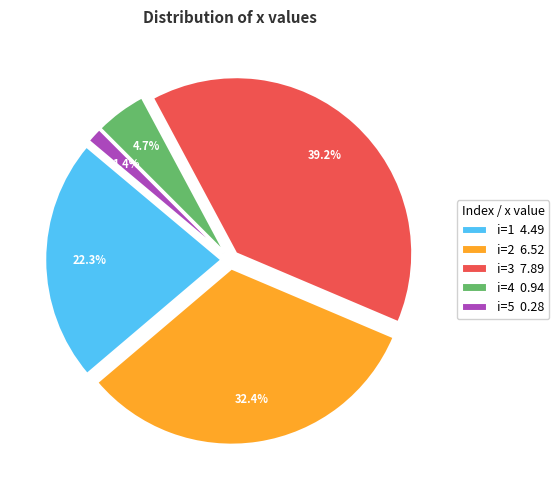

What is the ratio of the value at 1 to the value at 3?

0.6